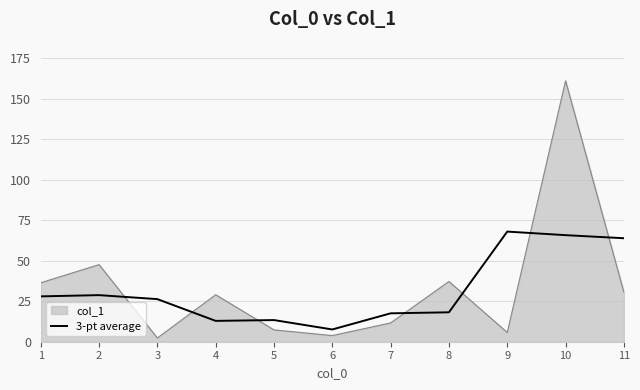

What is the spread (max minus min) of values at 8?

19.0